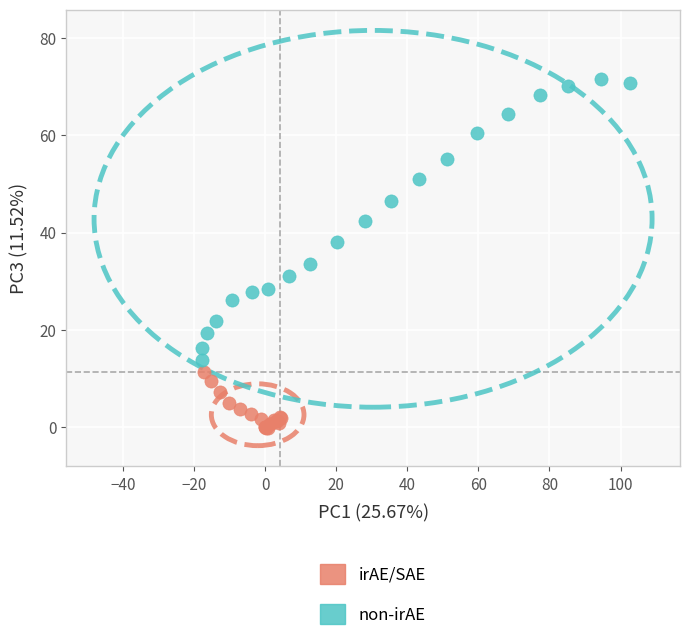

Which series has the largest Y range (max minus min)?

non-irAE